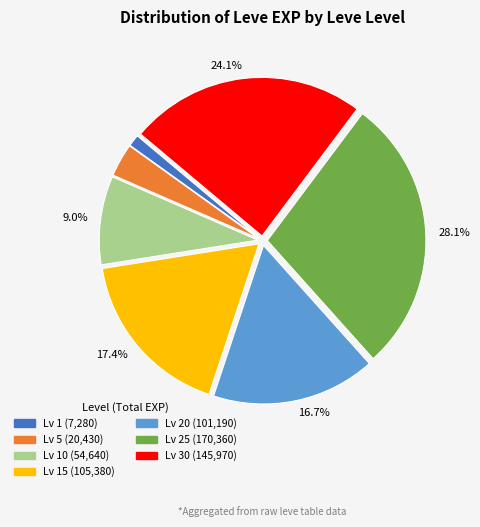

Is there any slice that represents more than half of the pie?

No